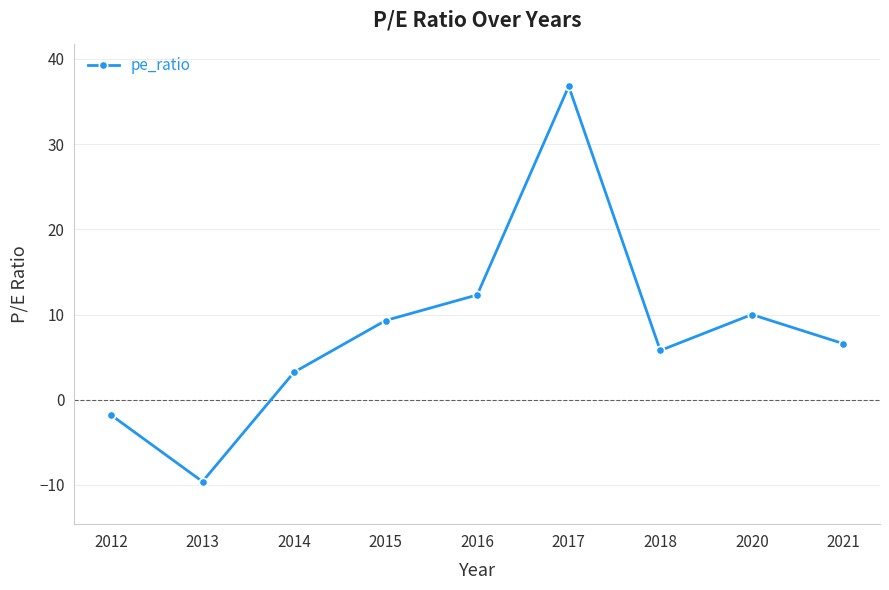

How many negative values are there?

2